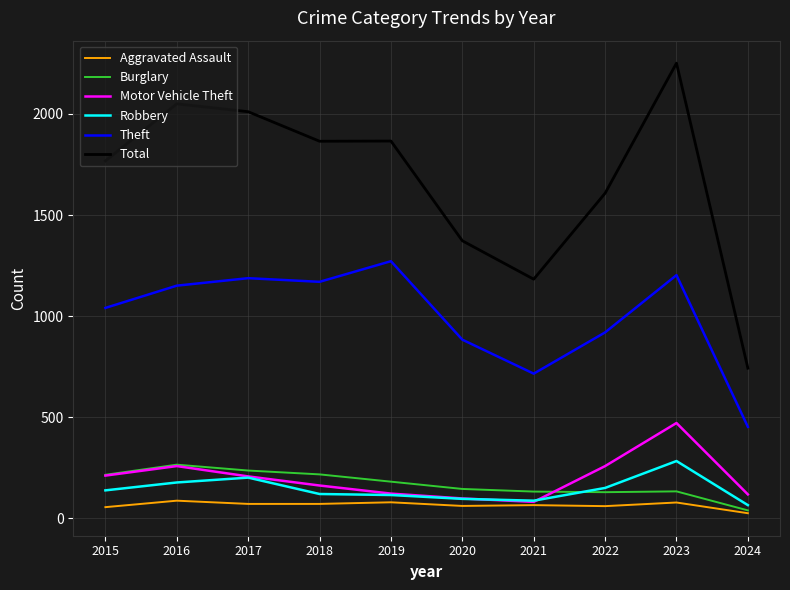

Where is Theft nearest to the value 862?

2020